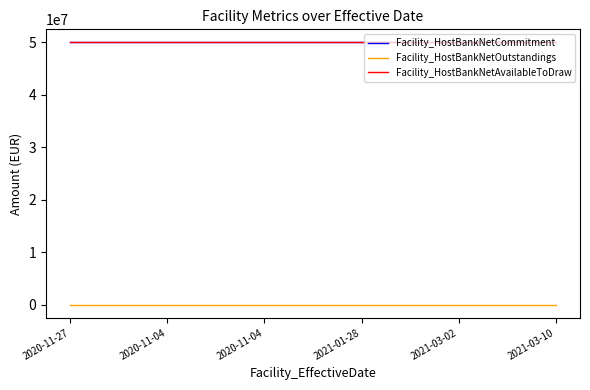

Which series changed the most between 2020-11-04 and 2020-11-04?

Facility_HostBankNetCommitment